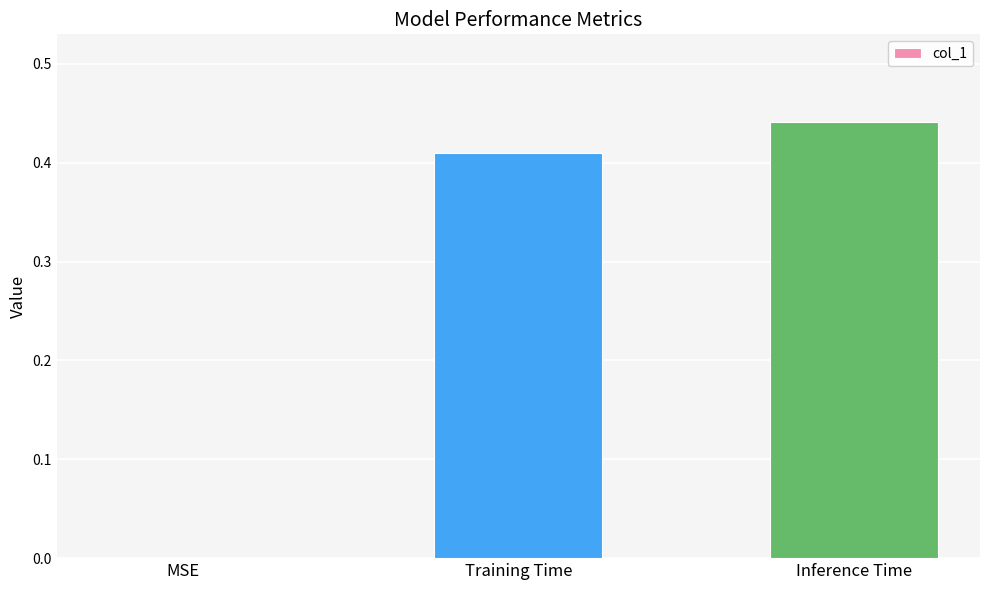

What is the sum of all values?

0.9